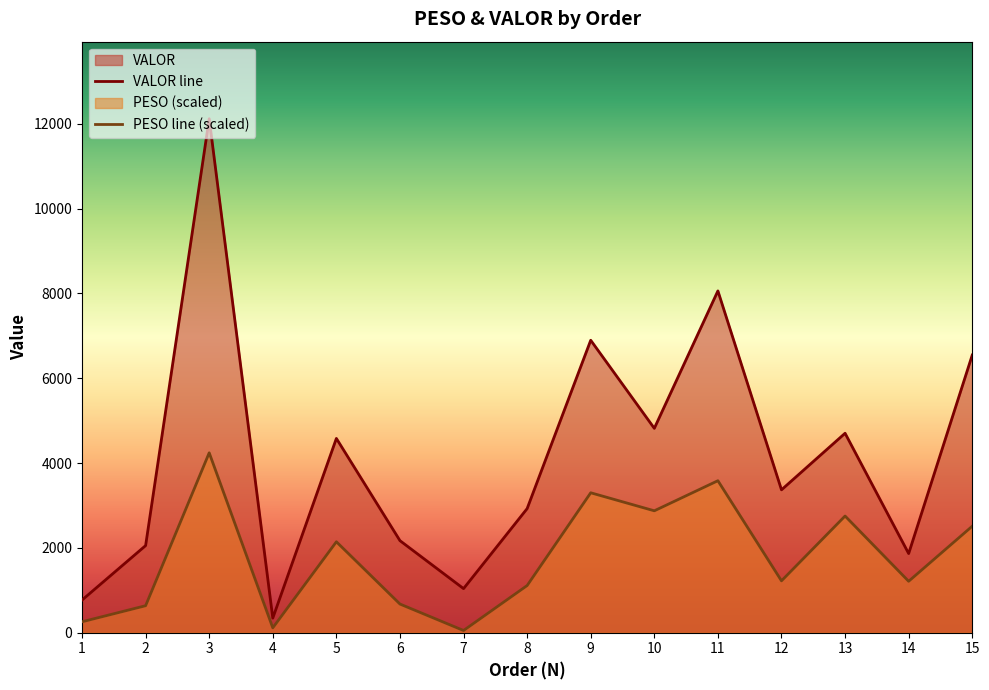

Does the chart display data point markers on the line(s)?

No